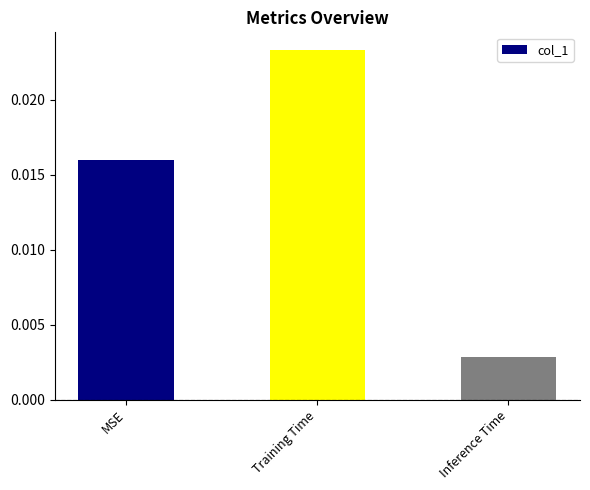

How many bars are there in total?

3